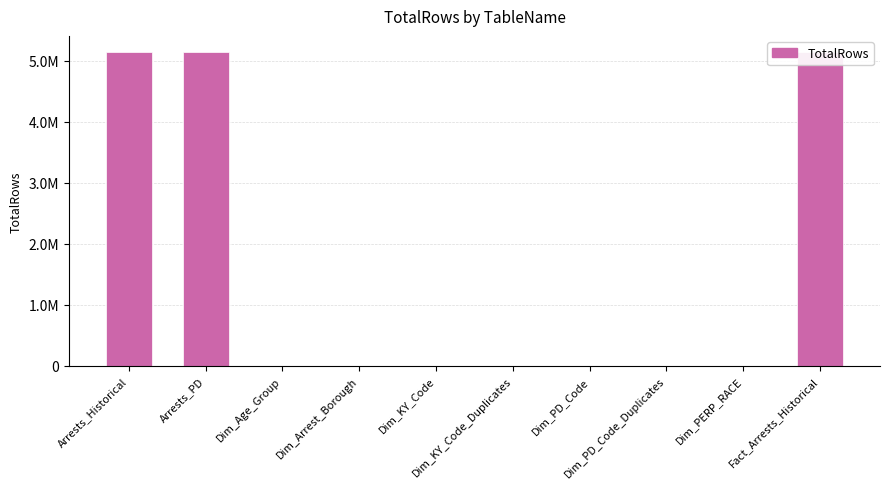

Does the chart contain stacked bars?

No